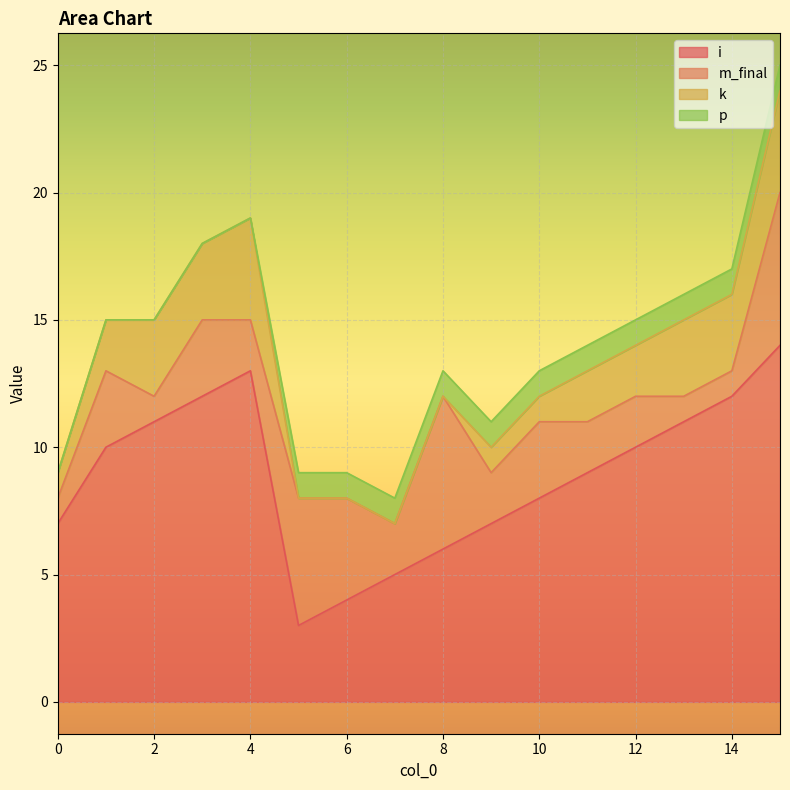

Which series has the widest spread of values?

i